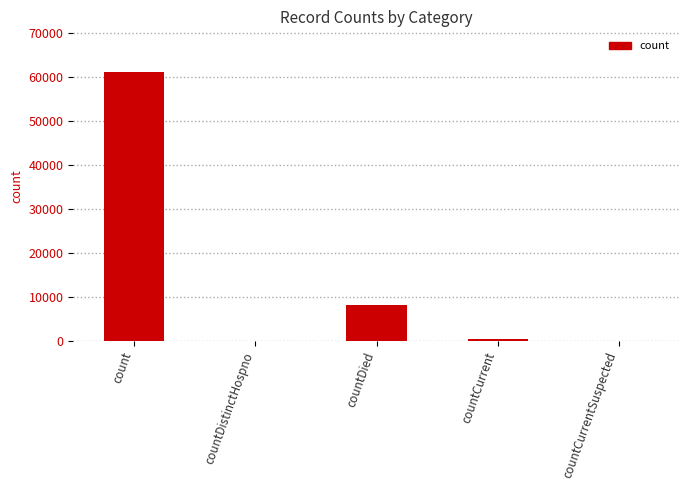

Which label corresponds to the largest value in the chart?

count